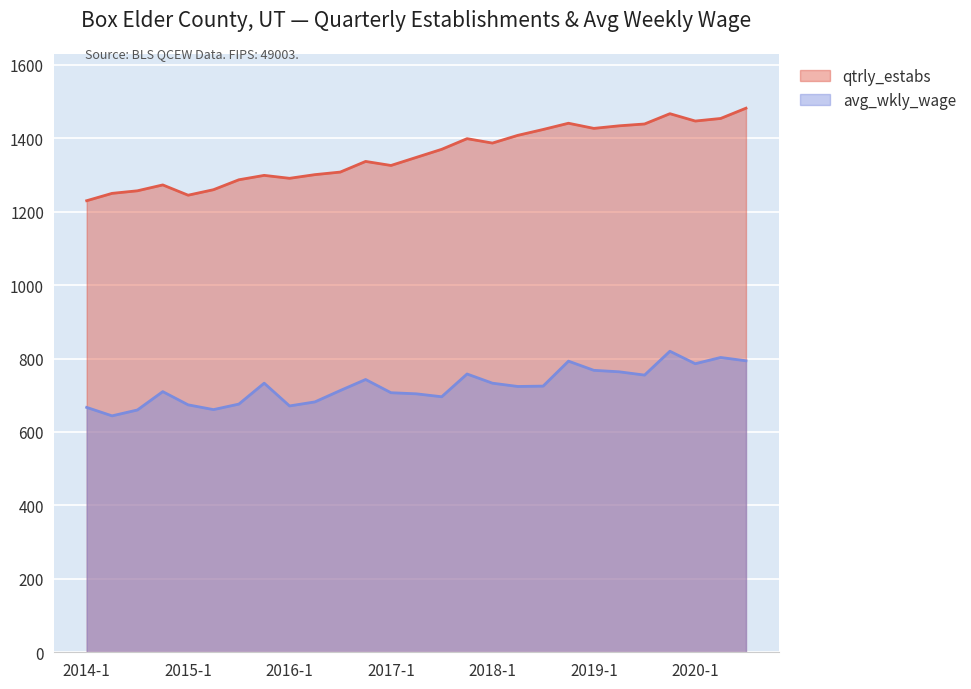

How many data points in avg_wkly_wage are above 724?

13